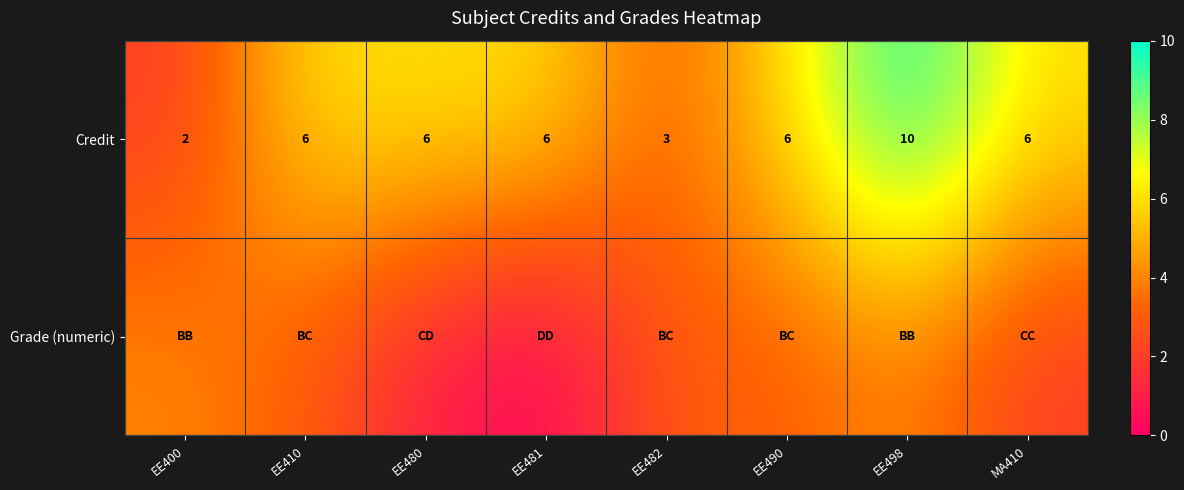

Is it true that Credit equals 17 at EE498?

False